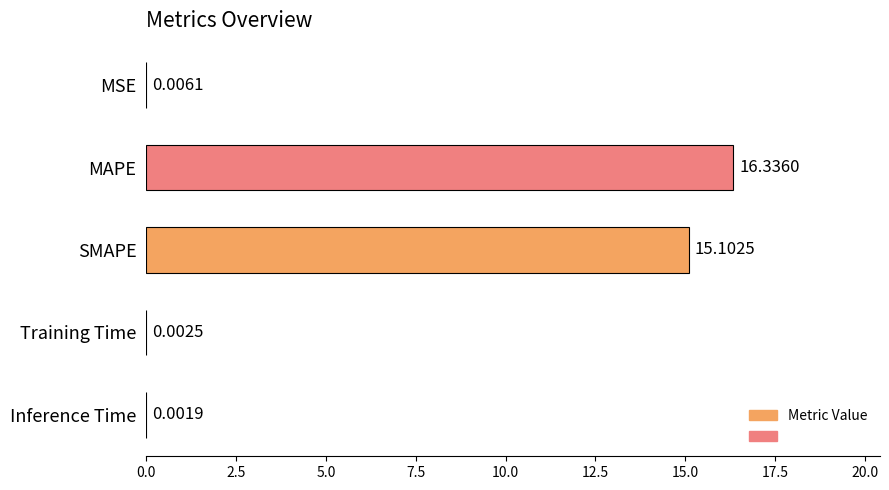

What is the sum of the values at Training Time and SMAPE?

15.1